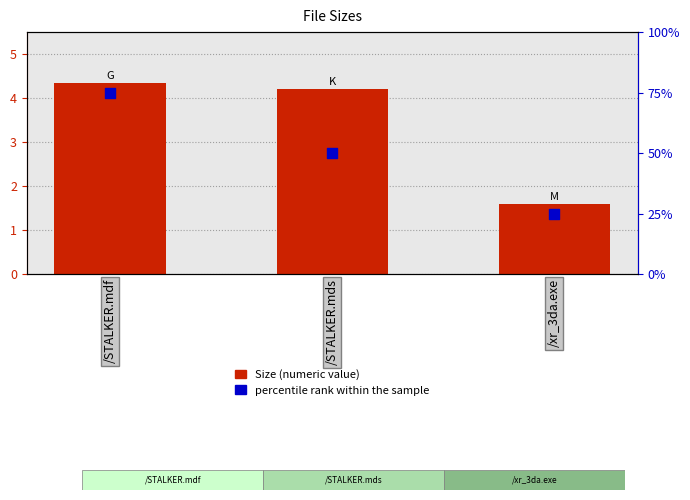

At which category is the sum across all series the highest?

/STALKER.mdf